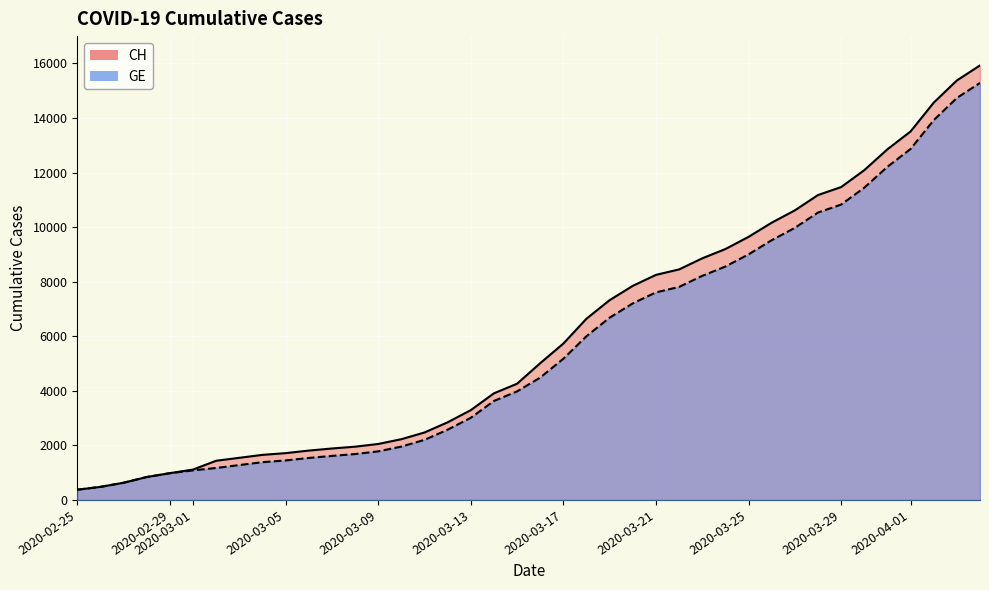

Rank the series at 2020-03-25 from lowest to highest value.

GE_line, CH_line